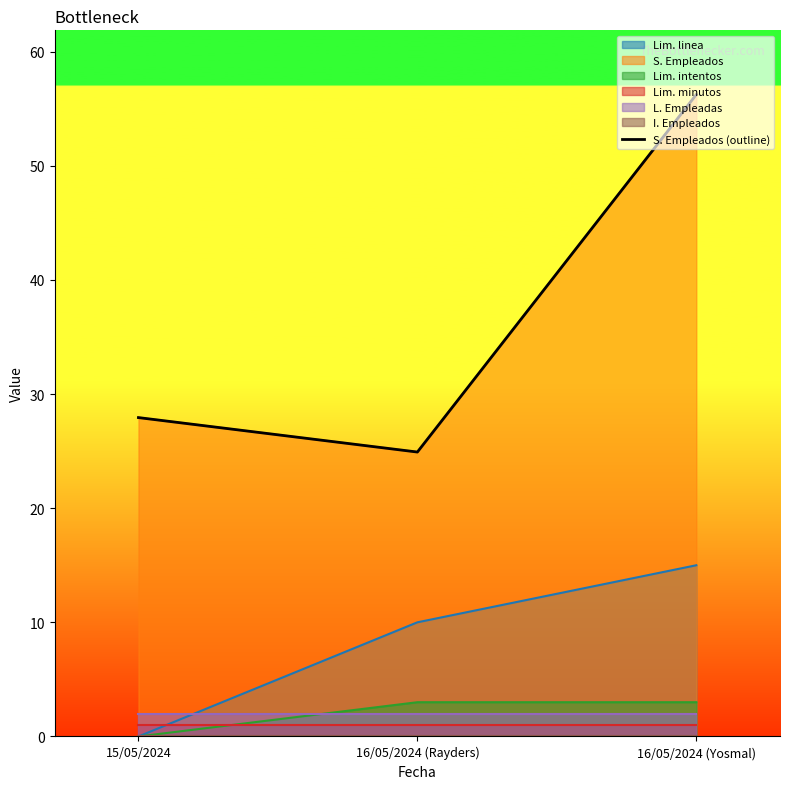

True or false: the data shows 24.9 at 16/05/2024 (Rayders).

True